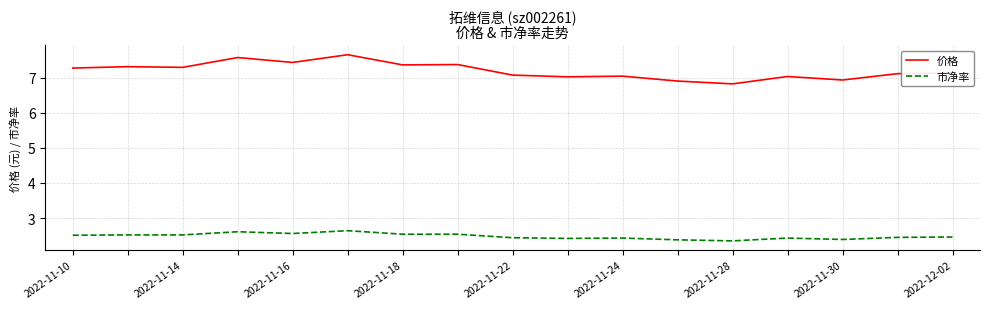

Which series has the largest range (max minus min)?

价格